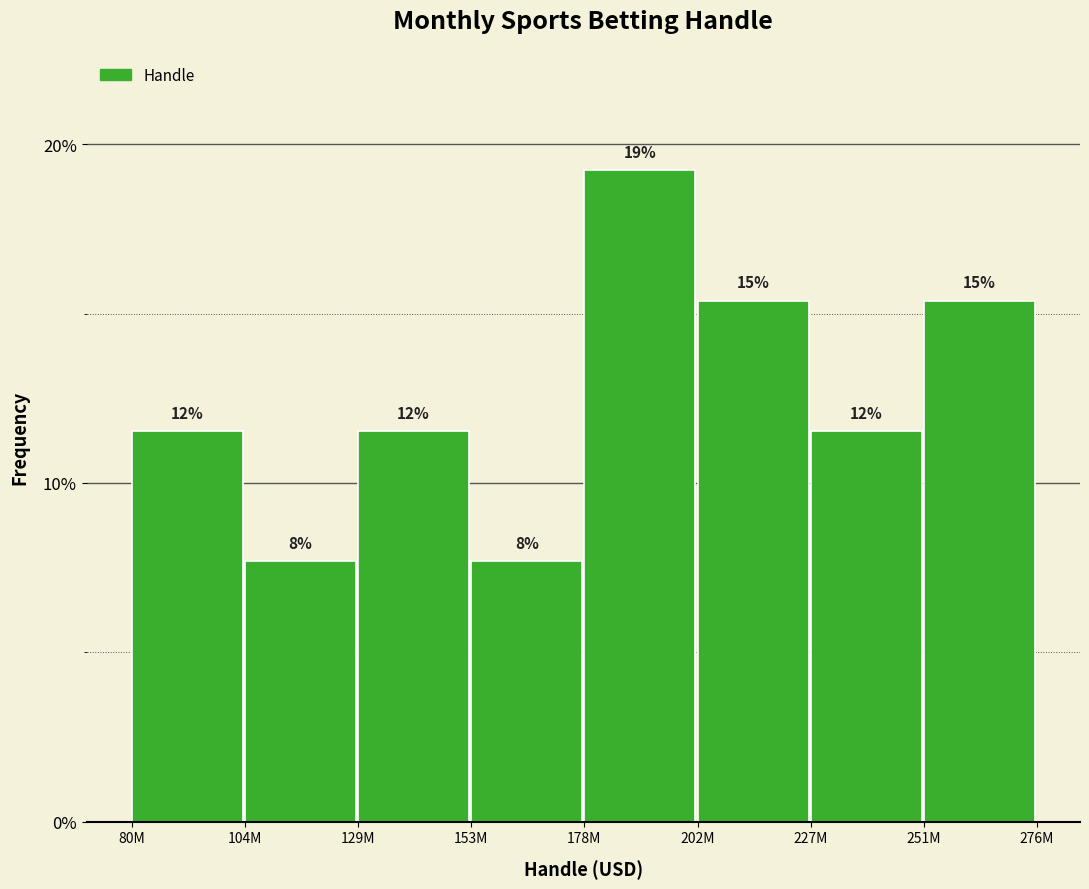

Does the chart contain any negative values?

No